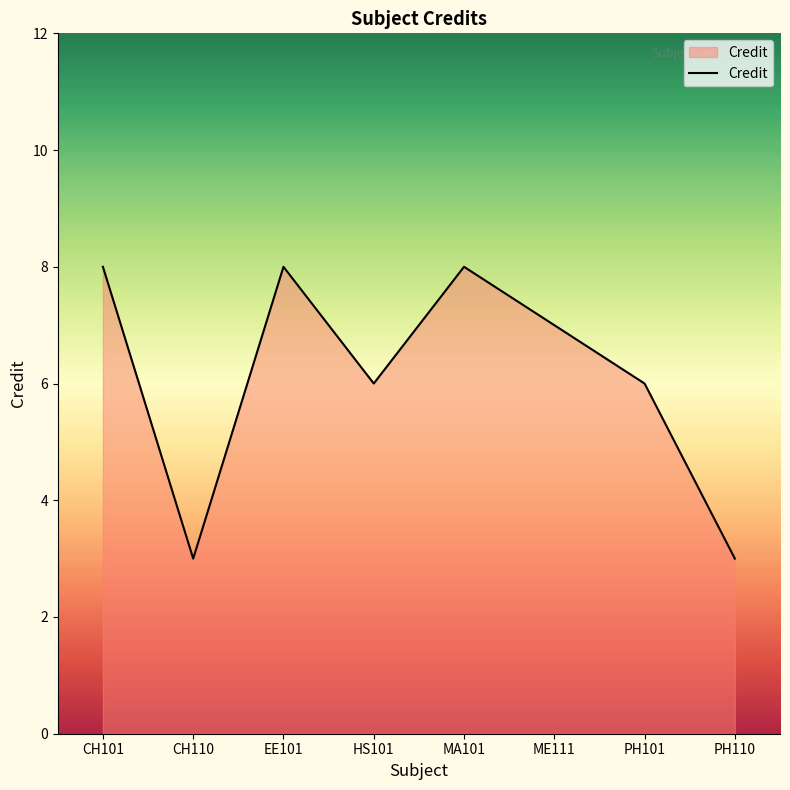

What is the sum of the values at MA101 and HS101?

14